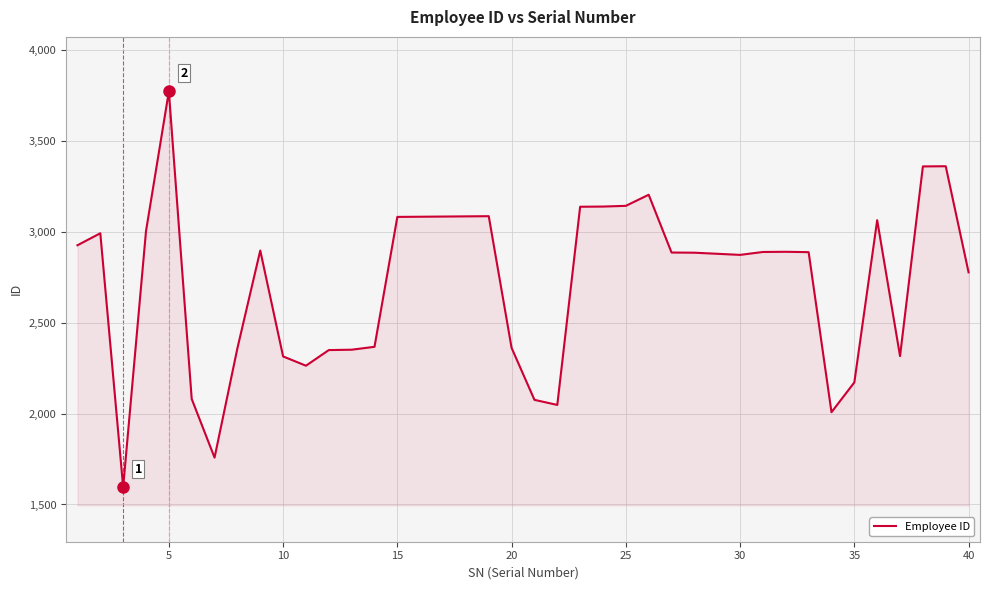

What is the greatest value displayed?

3774